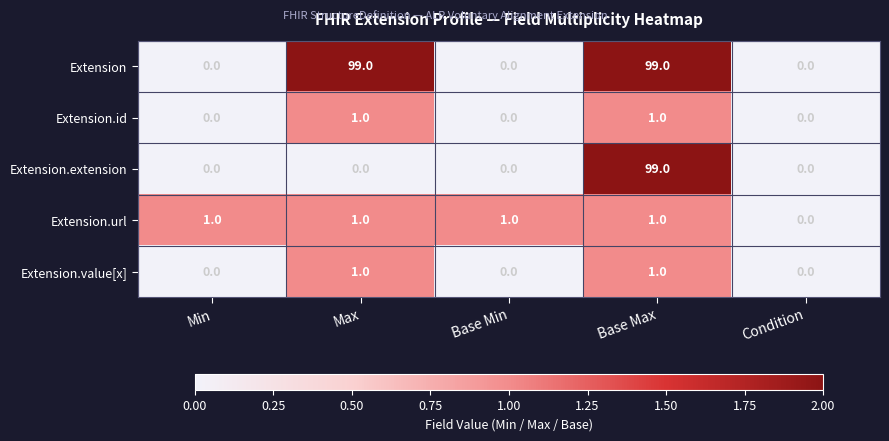

True or false: Extension.value[x] has a value of 0 at Condition.

True